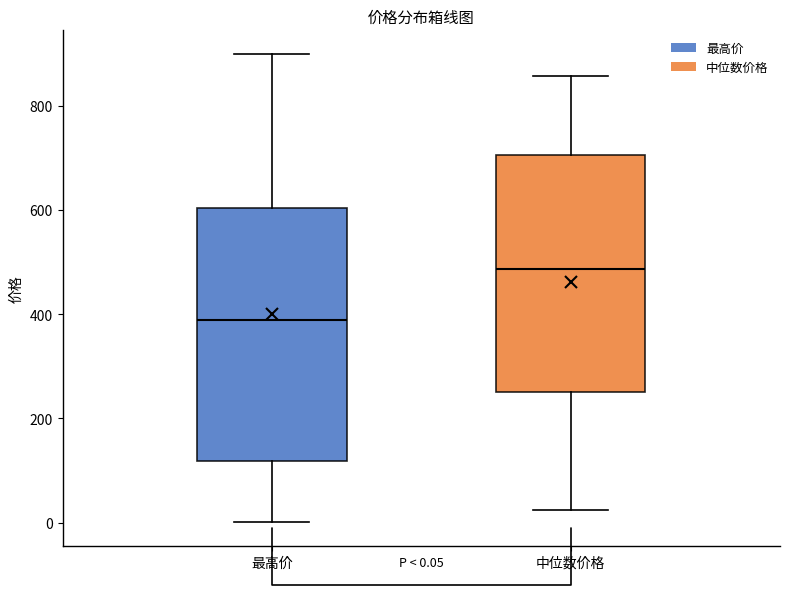

Which box's median line is the highest?

中位数价格